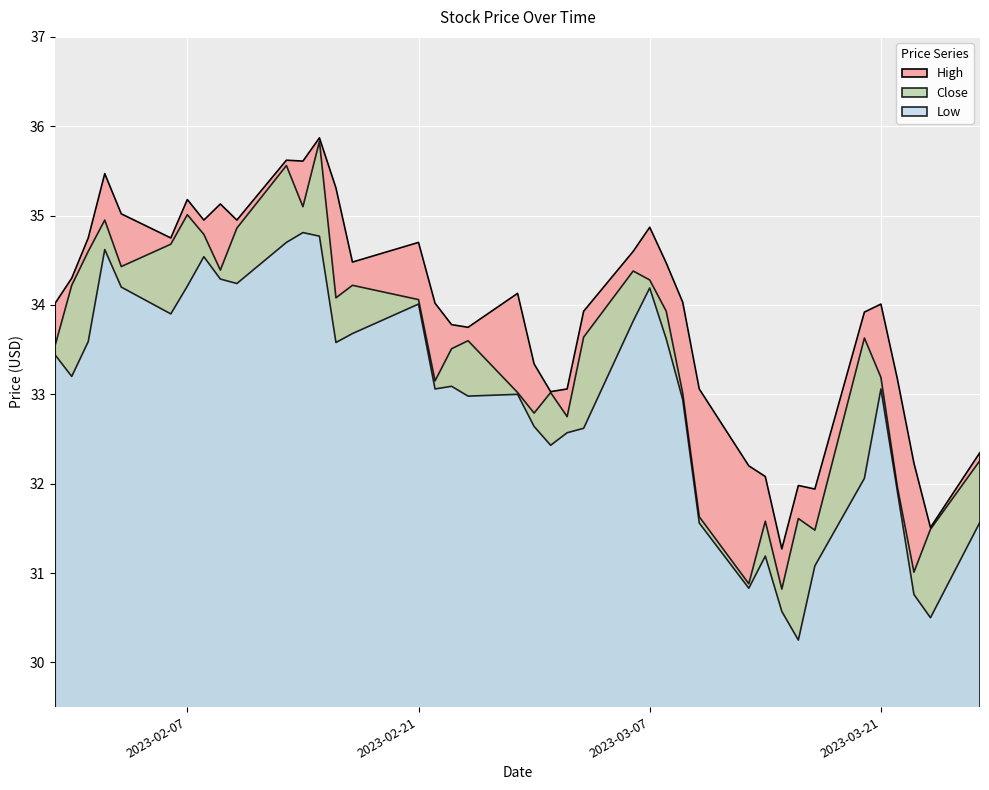

How many values in the High series are below 34?

17